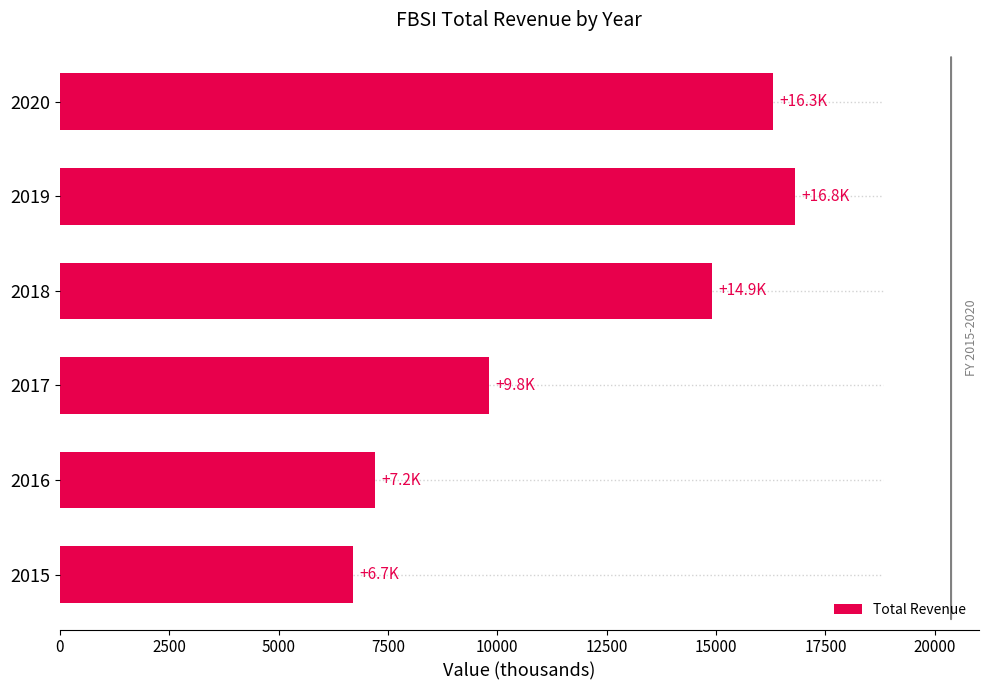

At which category does the chart reach its peak across all series?

2019